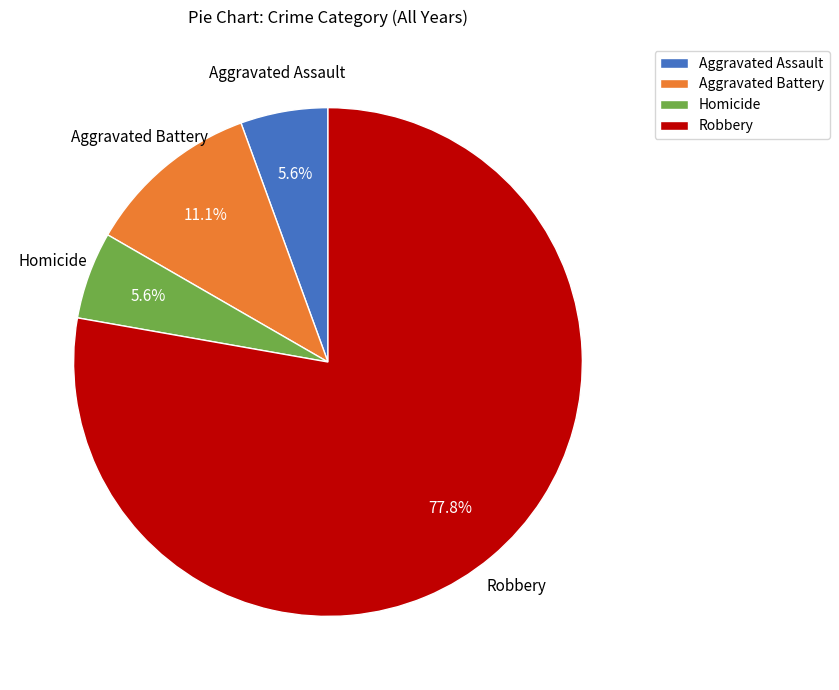

Count the number of slices in the pie.

4